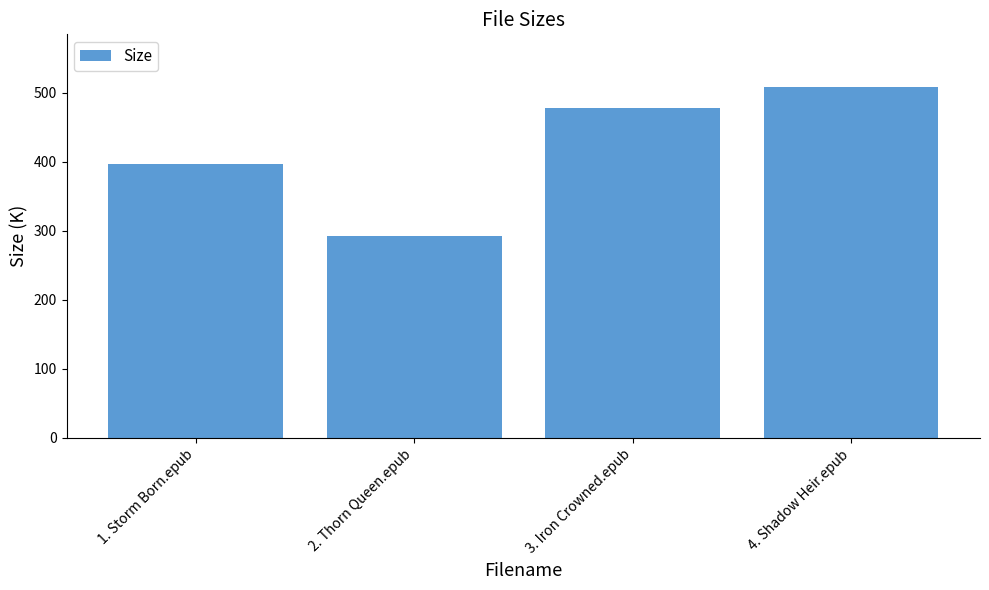

At which category does the chart reach its peak across all series?

4. Shadow Heir.epub